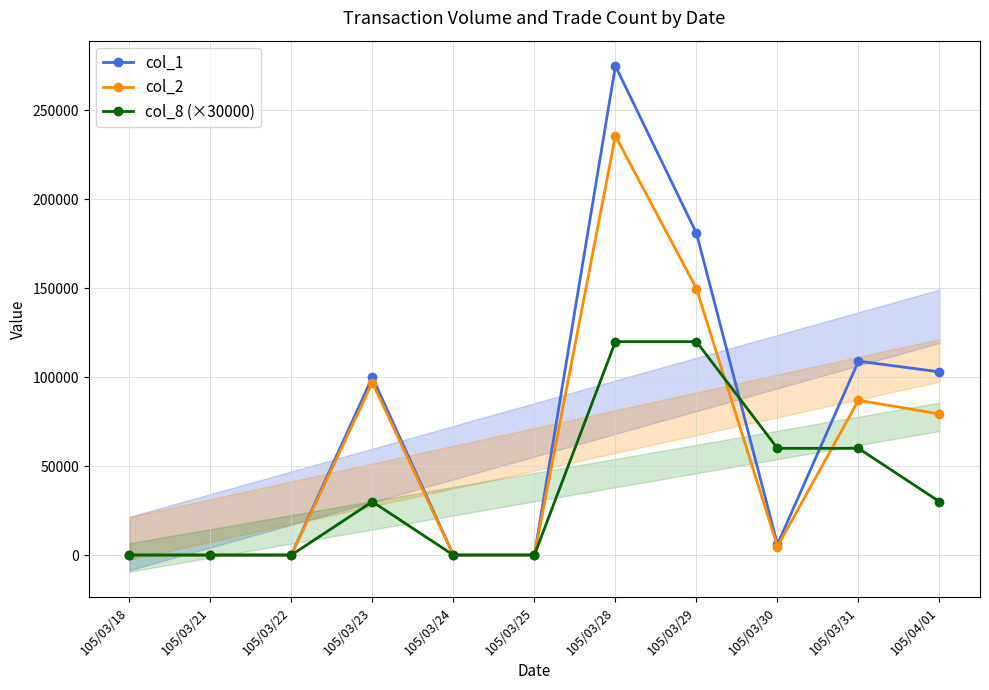

At 105/03/23, list the series in order from smallest to largest.

col_8 (×30000), col_2, col_1